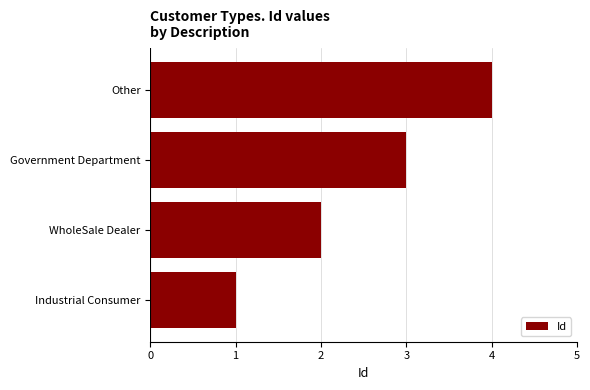

The chart shows a value of 1 at Government Department. True or false?

False